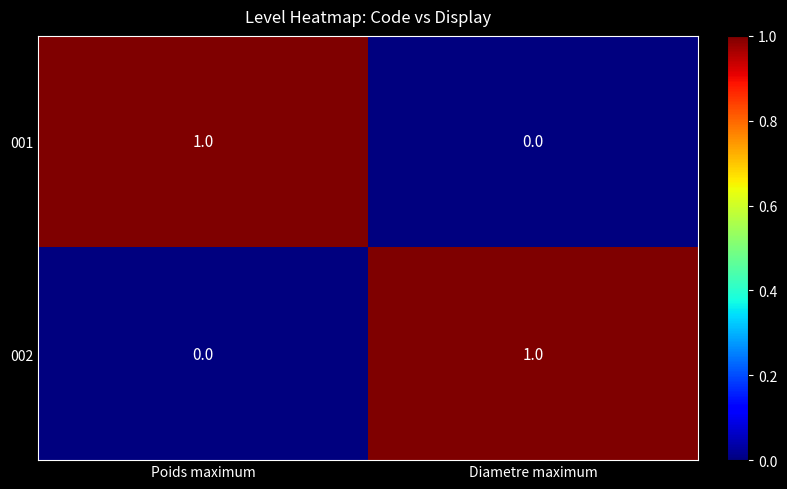

True or false: 002 has a value of 0 at Poids maximum.

True